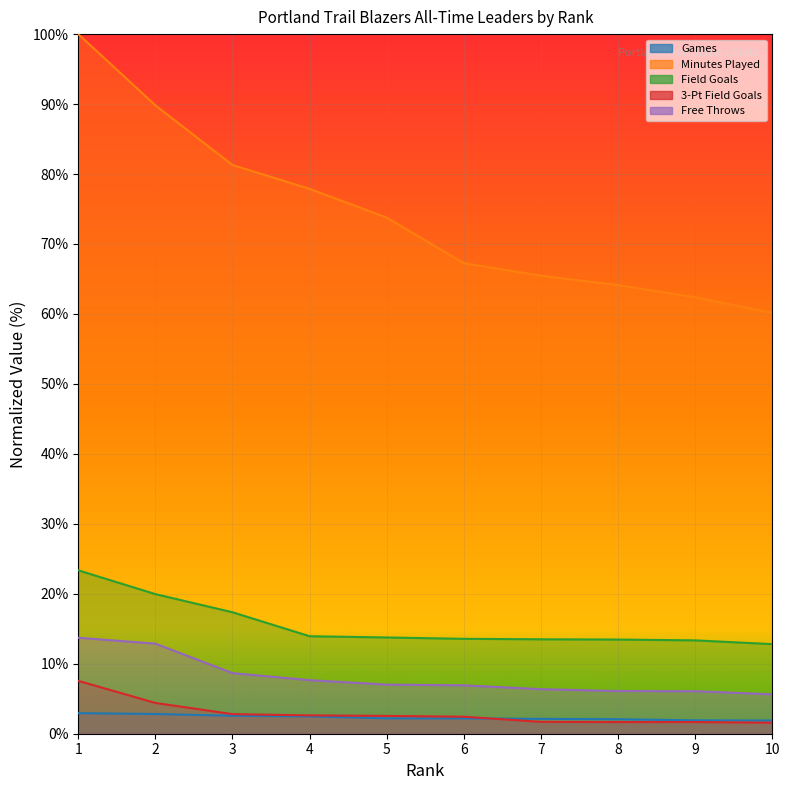

Count the number of categories in the chart.

10